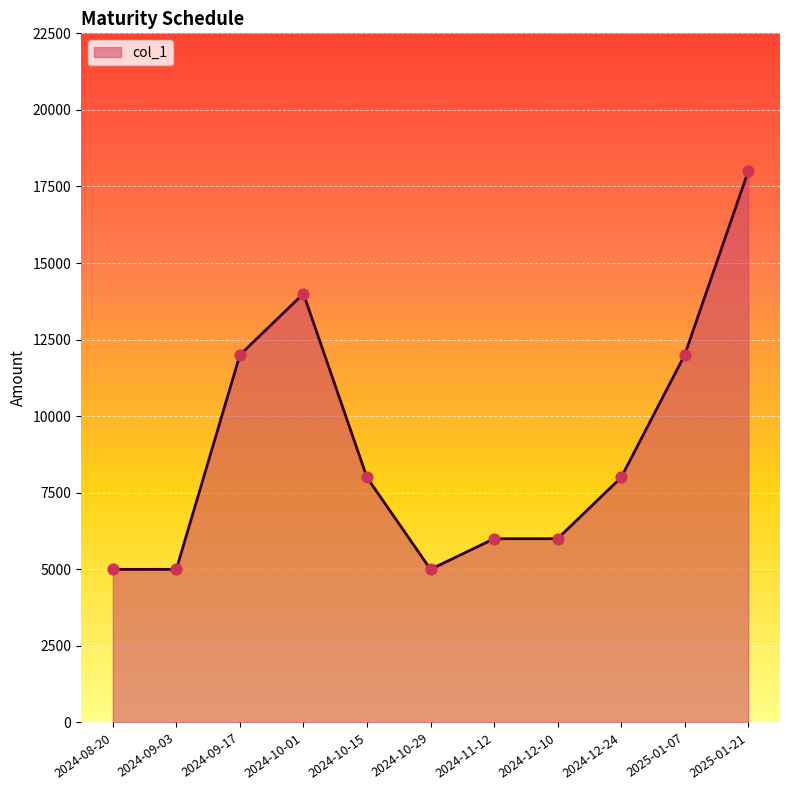

What is the change in value from 2024-10-29 to 2025-01-07?

+7000